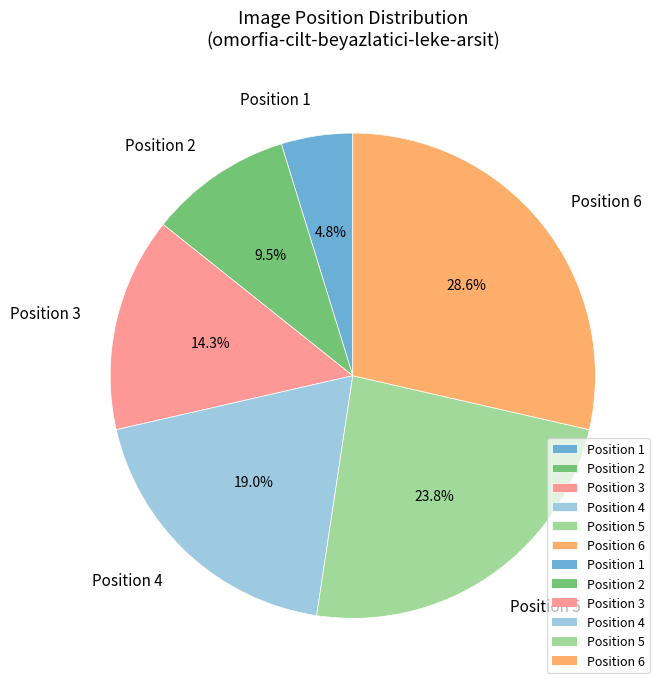

What percentage is the Position 4 slice, to the nearest percent?

19%